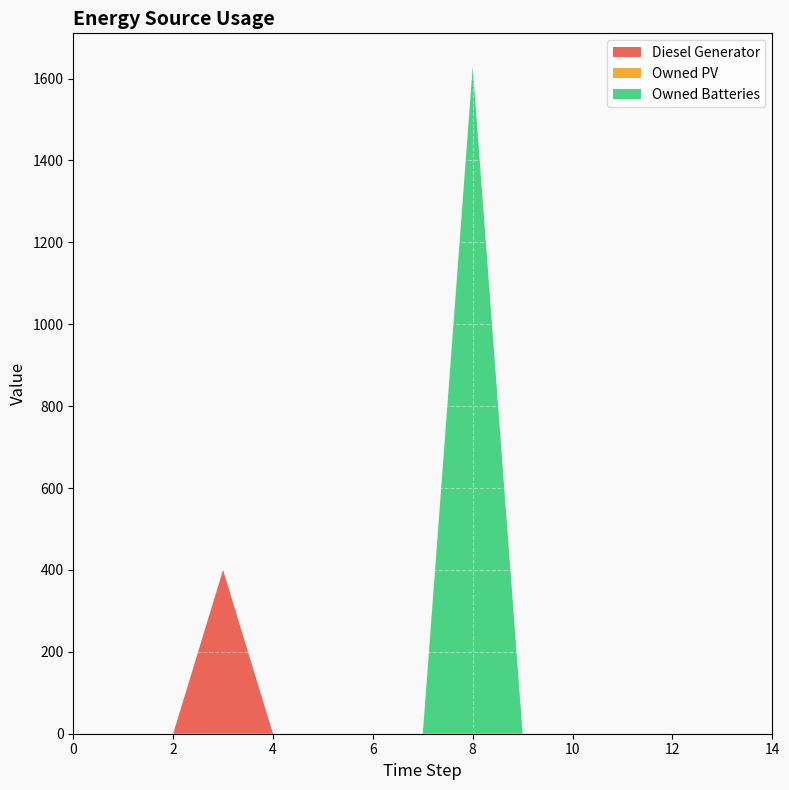

Reading right to left, list all the values displayed in this chart.

Diesel Generator: 0	0	0	0	0	0	0	0	0	0	0	400	0	0	0
Owned PV: 0	0	0	0	0	0	0	0	0	0	0	0	0	0	0
Owned Batteries: 0	0	0	0	0	0	1629	0	0	0	0	0	0	0	0